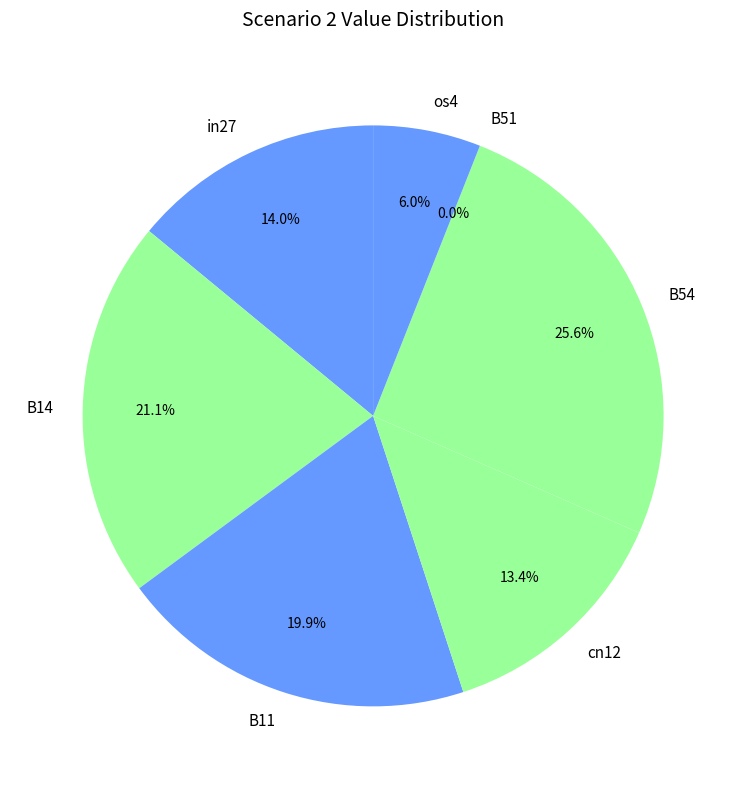

Is there any slice that represents more than half of the pie?

No